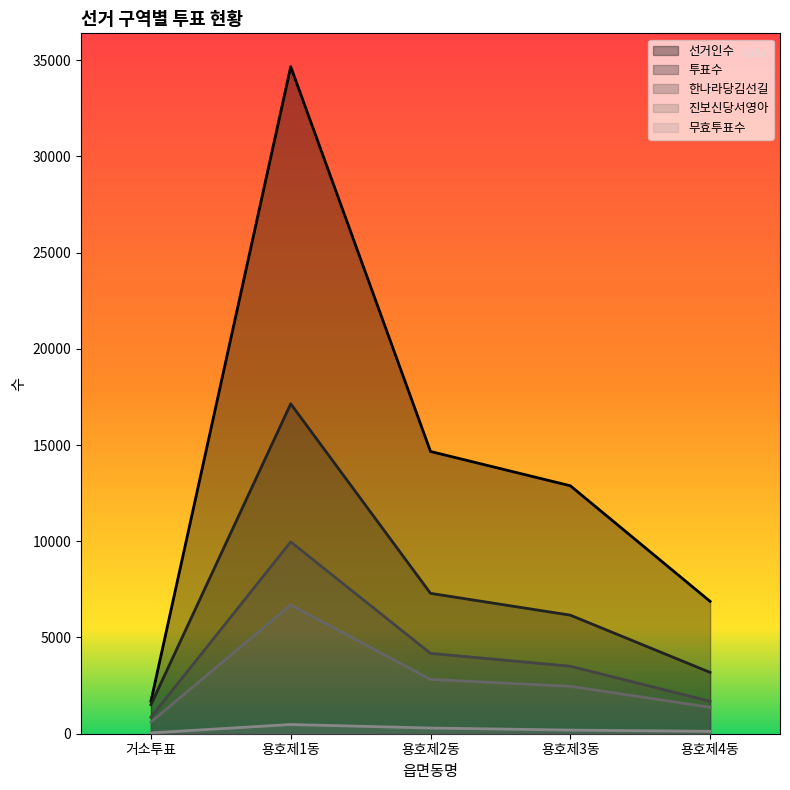

The value of 투표수 at 용호제2동 is 7293. True or false?

True